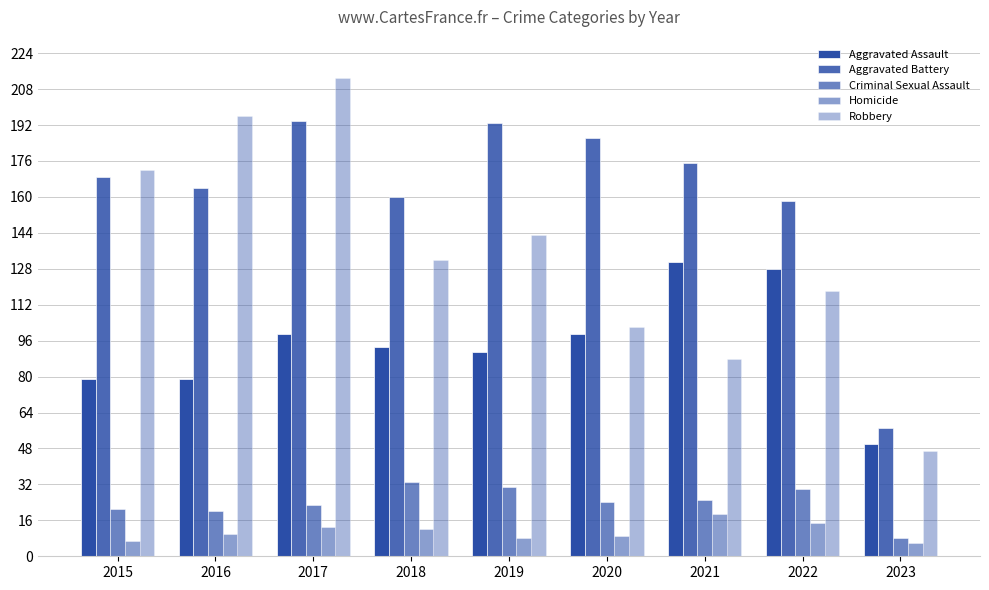

What is the sum of the Aggravated Assault values at 2023 and 2015?

129